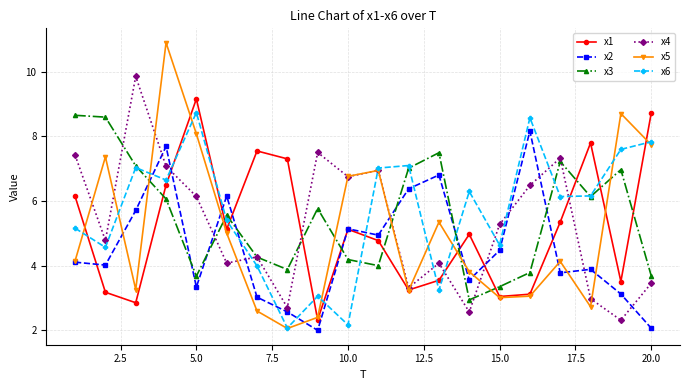

What is the highest value of the x5 series?

10.9